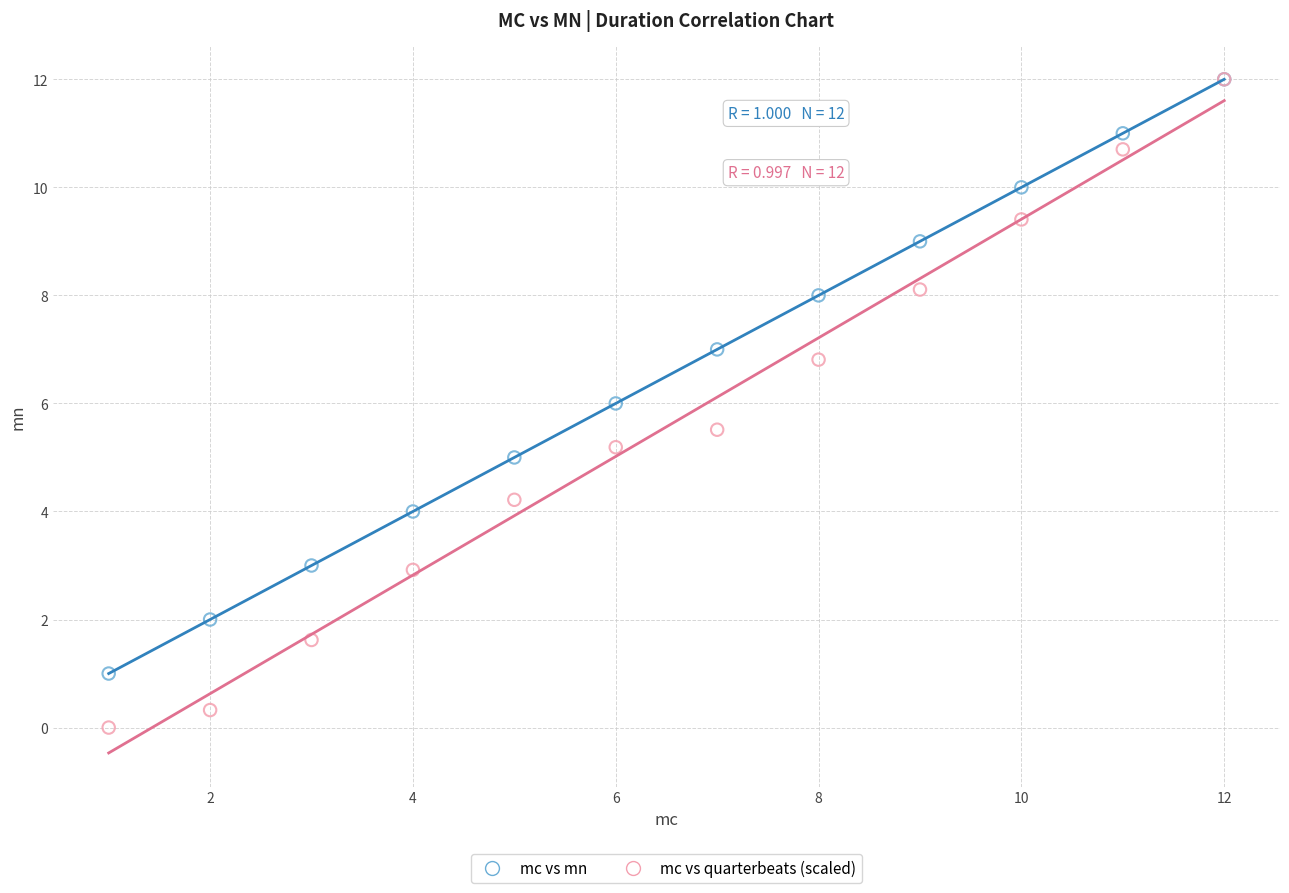

What are all the series names shown in the legend?

mc vs mn, mc vs quarterbeats (scaled)